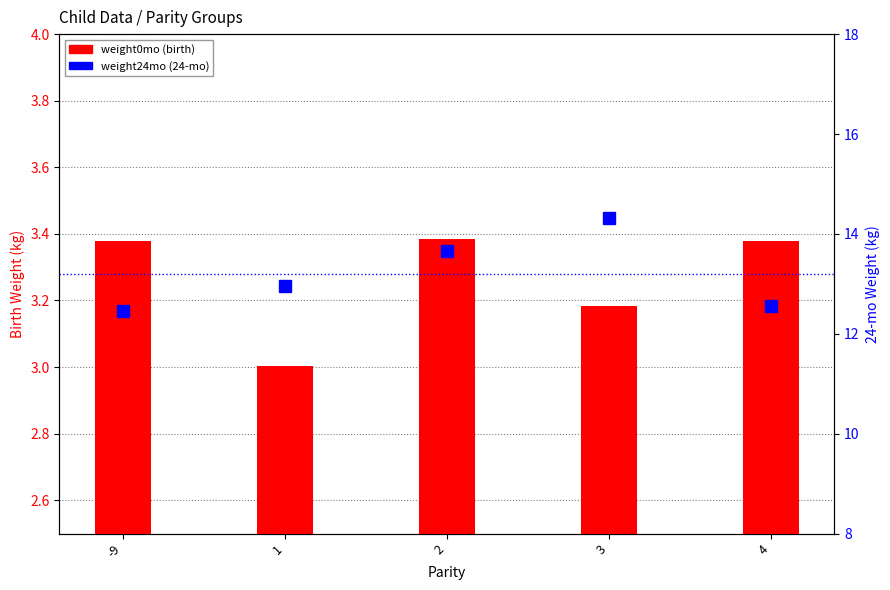

Reading left to right, extract all data points from this chart.

weight0mo: 3.4	3.0	3.4	3.2	3.4
weight24mo: 12.4	13.0	13.7	14.3	12.6